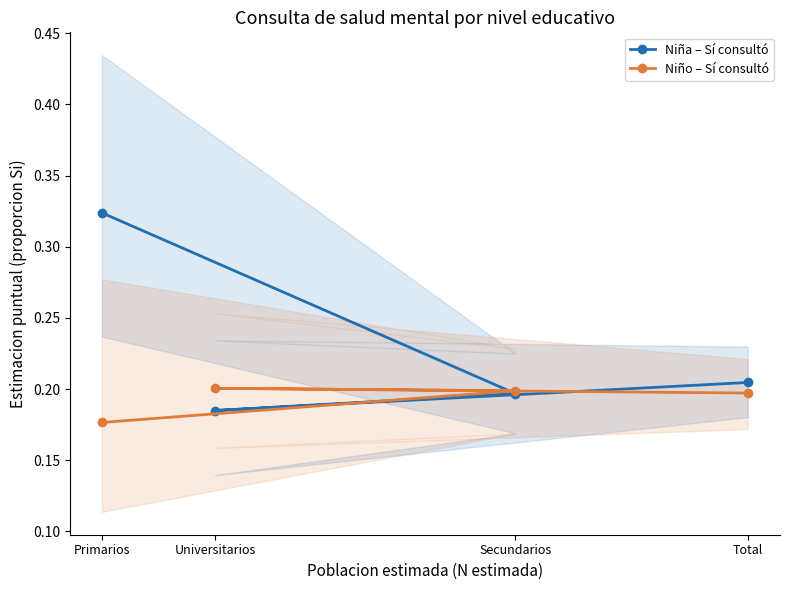

Reading left to right, extract all data points from this chart.

Niña – Sí consultó: 0.3	0.2	0.2	0.2
Niño – Sí consultó: 0.2	0.2	0.2	0.2